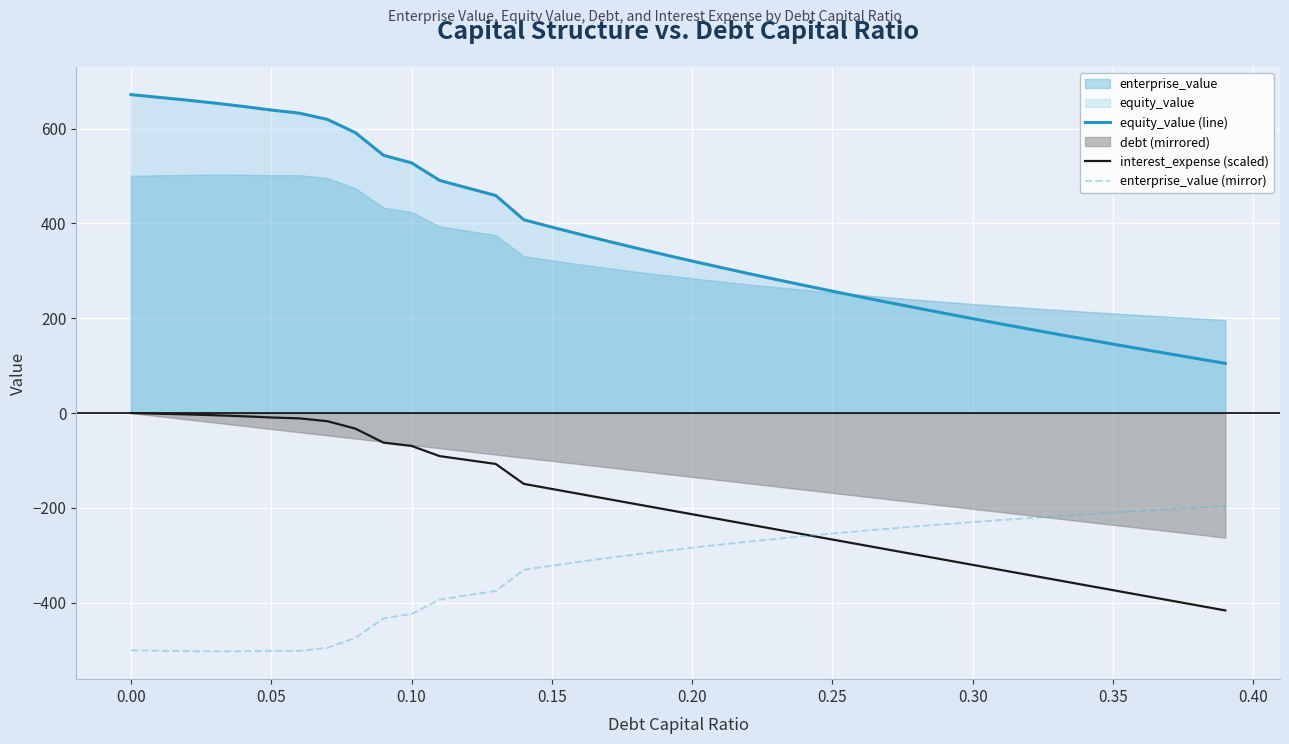

True or false: enterprise_value (mirror) and equity_value (line) cross at least once.

False